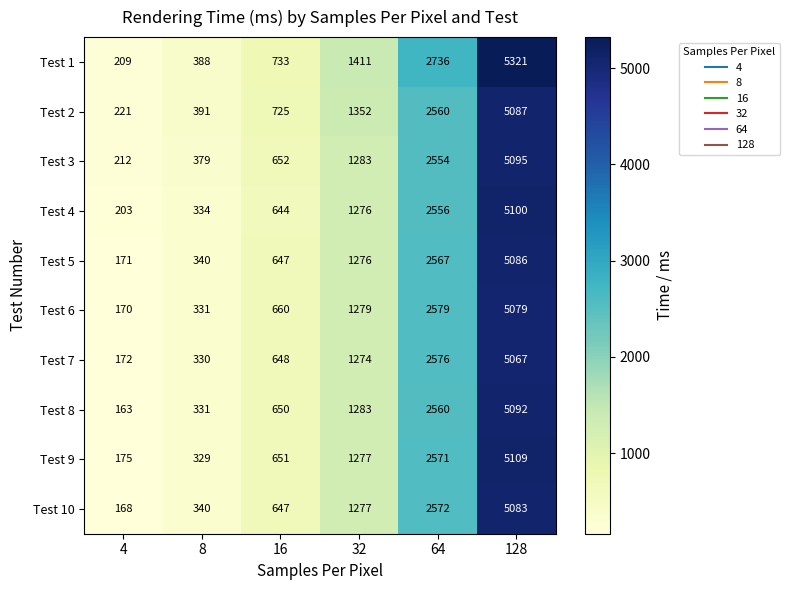

The value of Test 8 at 128 is 3535. True or false?

False